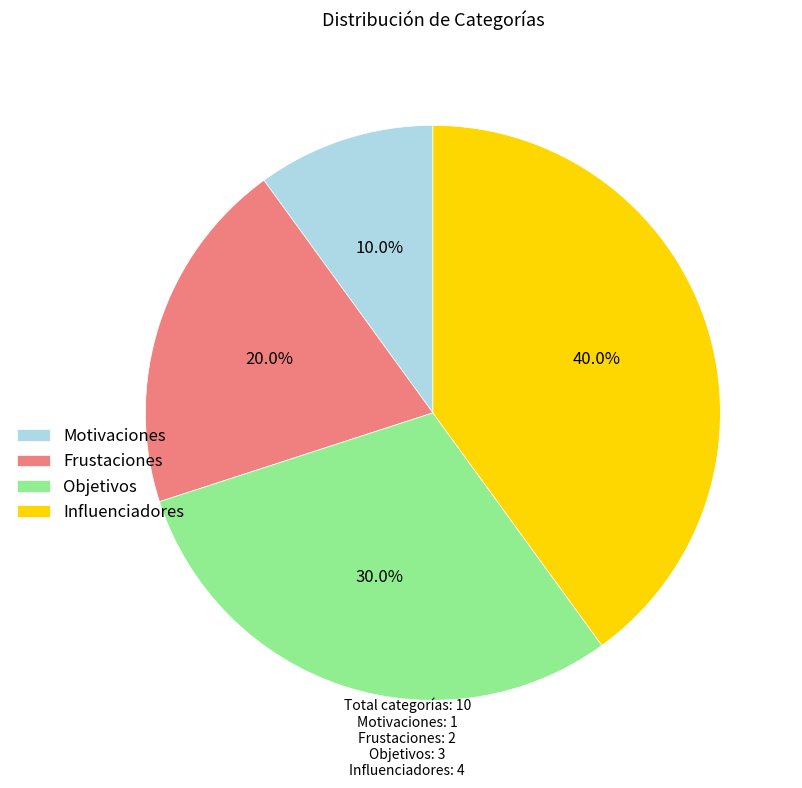

Between Motivaciones and Frustaciones, which is larger?

Frustaciones